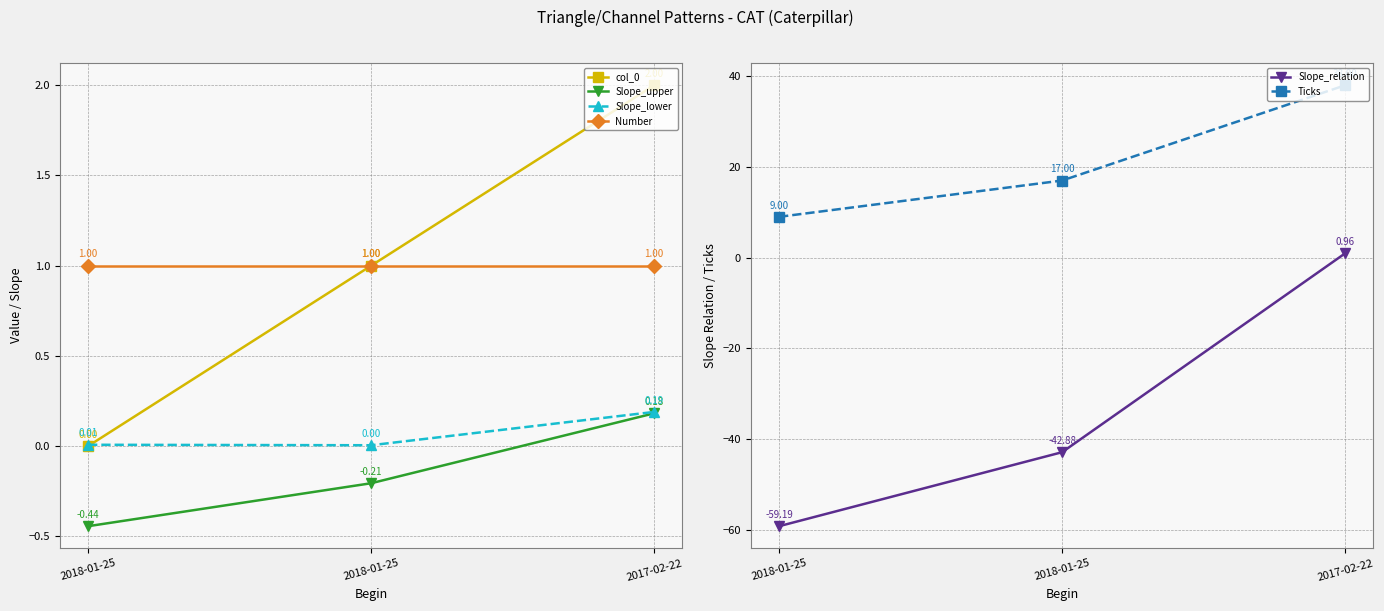

The value of Slope_relation at 2017-02-22 is 1.0. True or false?

True